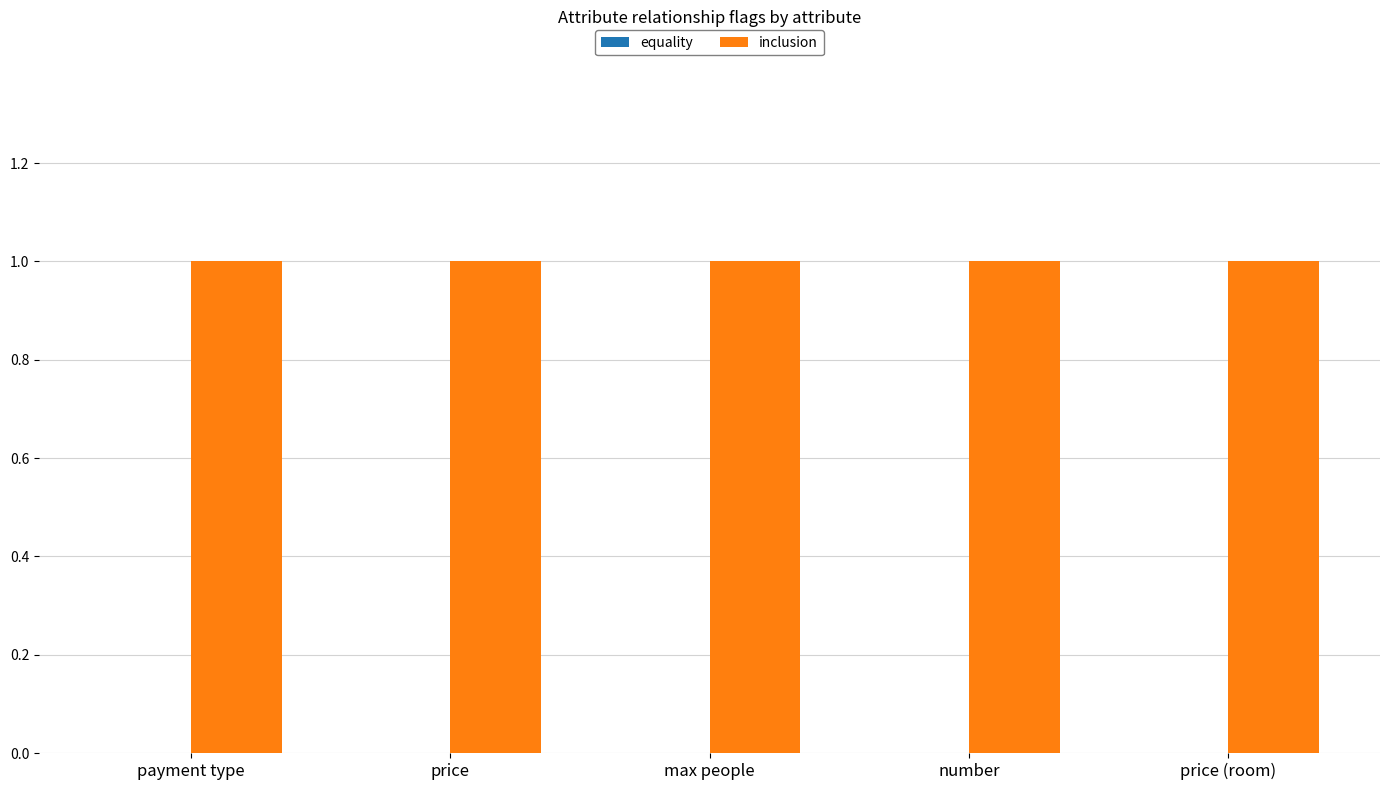

At price (room), list the series in order from smallest to largest.

equality, inclusion